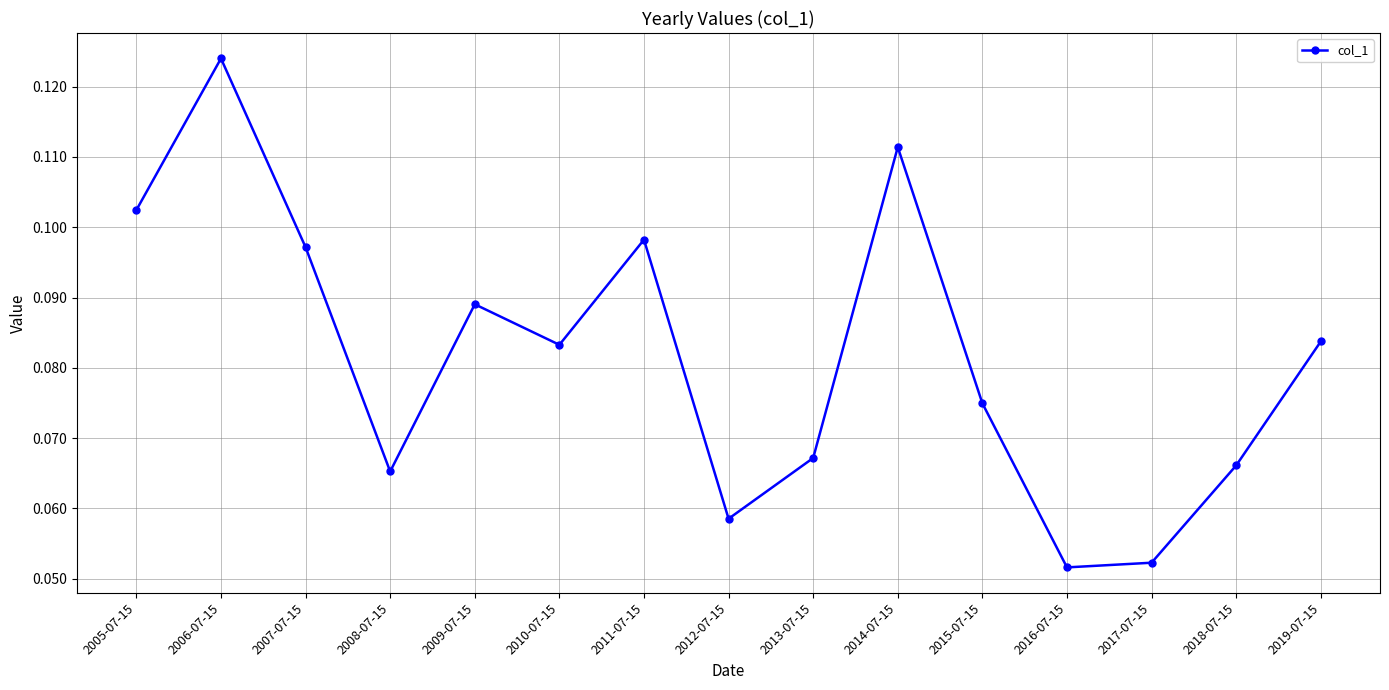

Where is the first local minimum?

2008-07-15